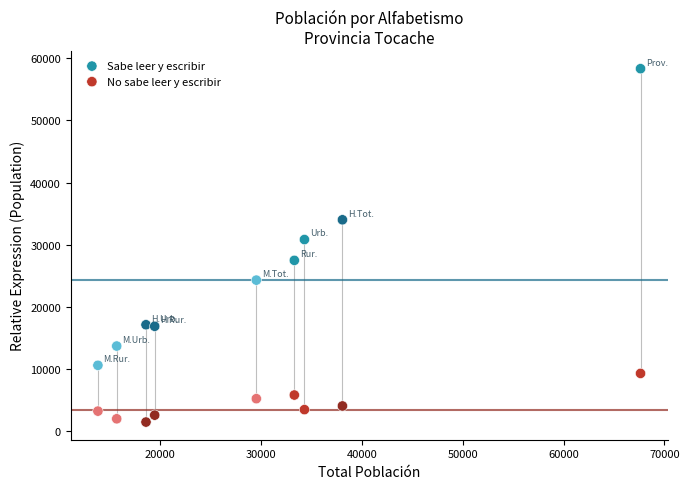

Across all data points, what is the range of Y values (max minus min)?

56855